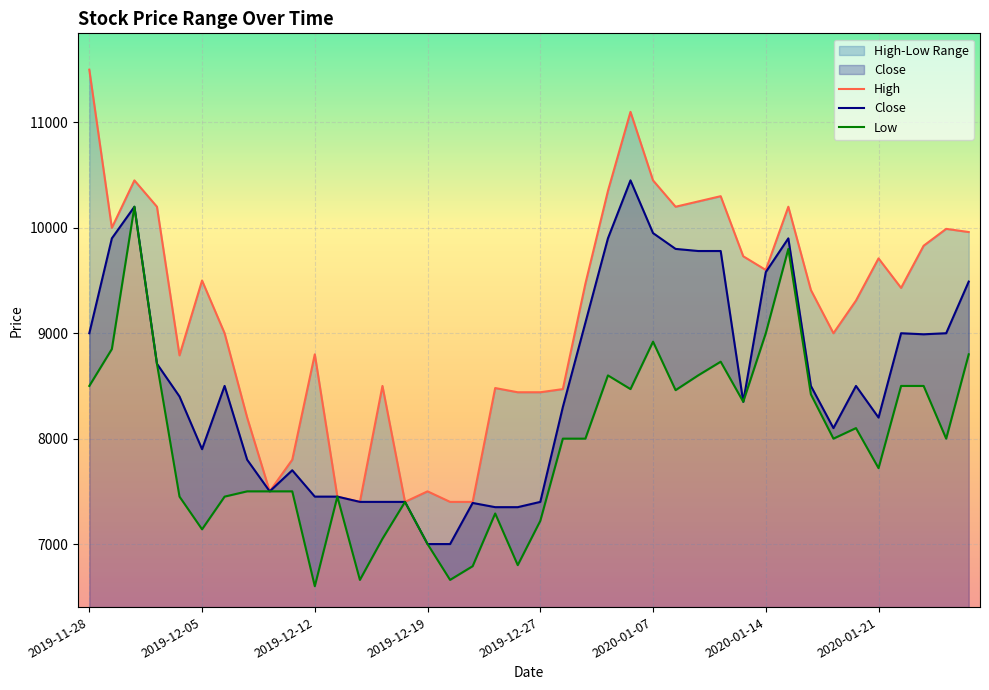

How many data points in Low are less than 8000?

18